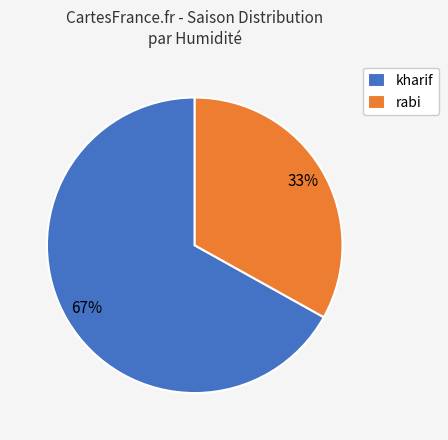

Combined, do kharif and rabi account for over 50%?

Yes